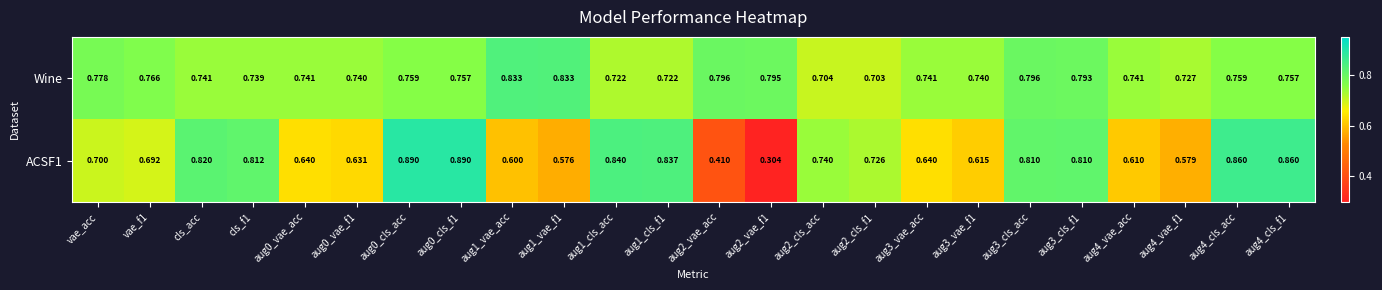

Between vae_acc and aug2_cls_acc, which series saw the biggest shift?

Wine